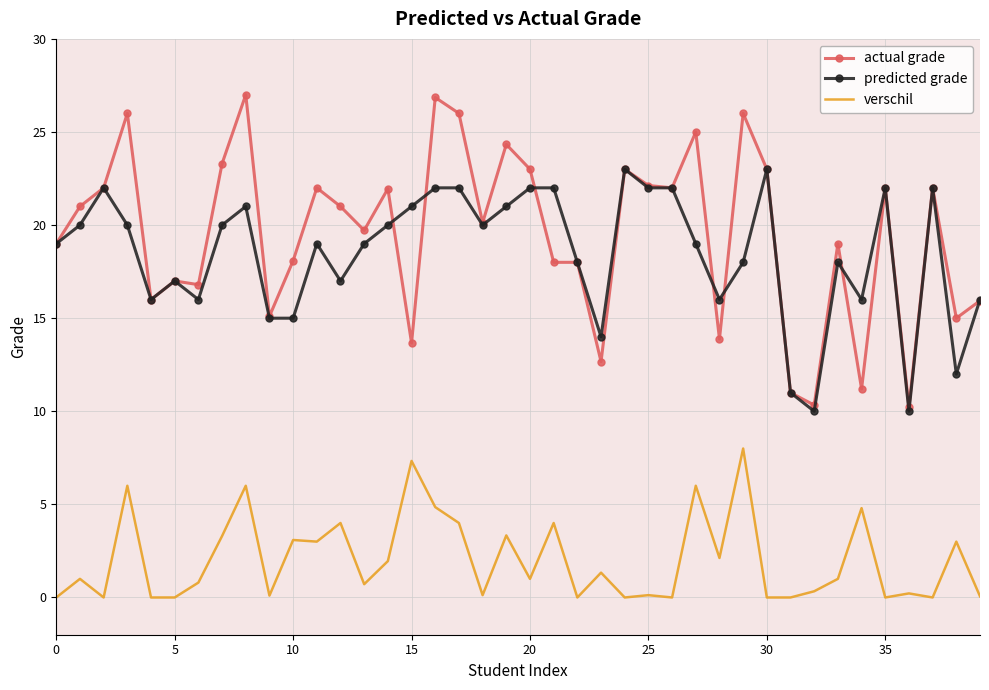

What is the greatest value displayed?

27.0